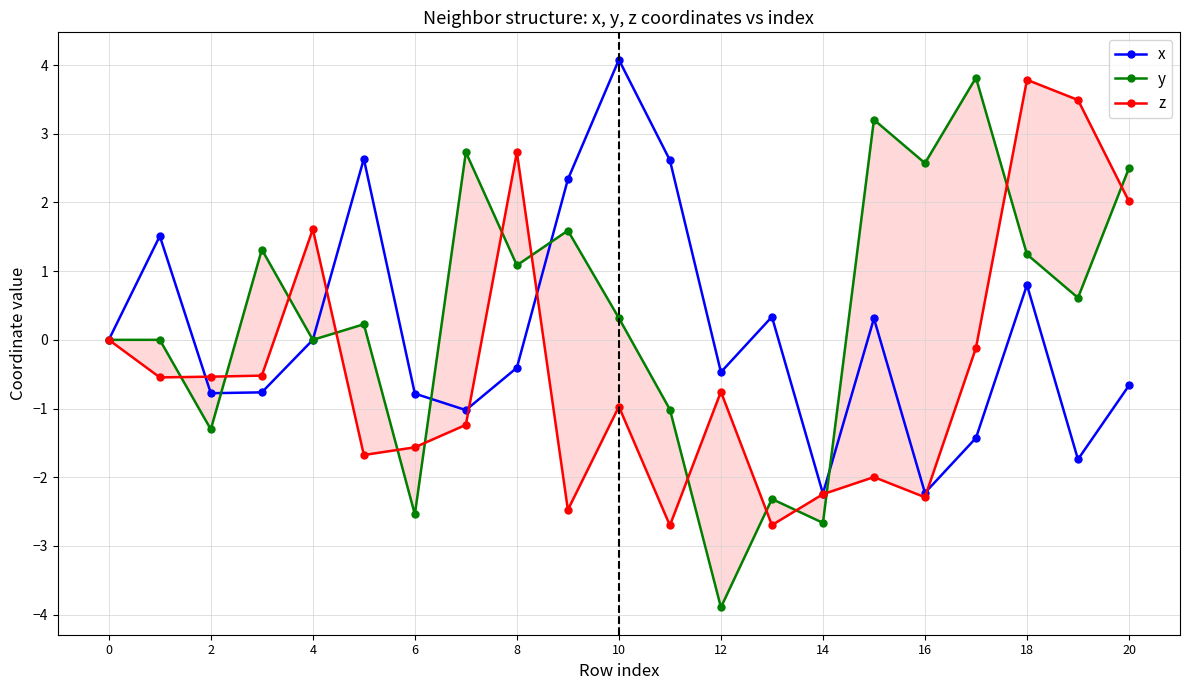

True or false: x has a value of 3.8 at 0.

False